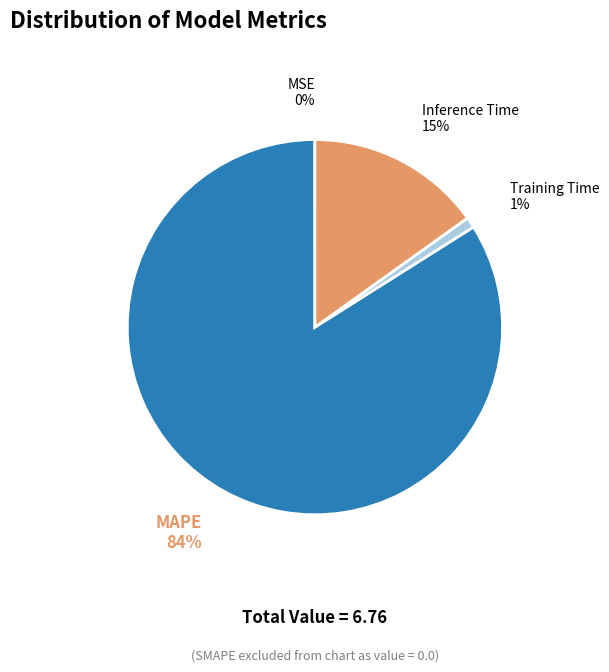

To the nearest percent, what is the average slice percentage?

25%